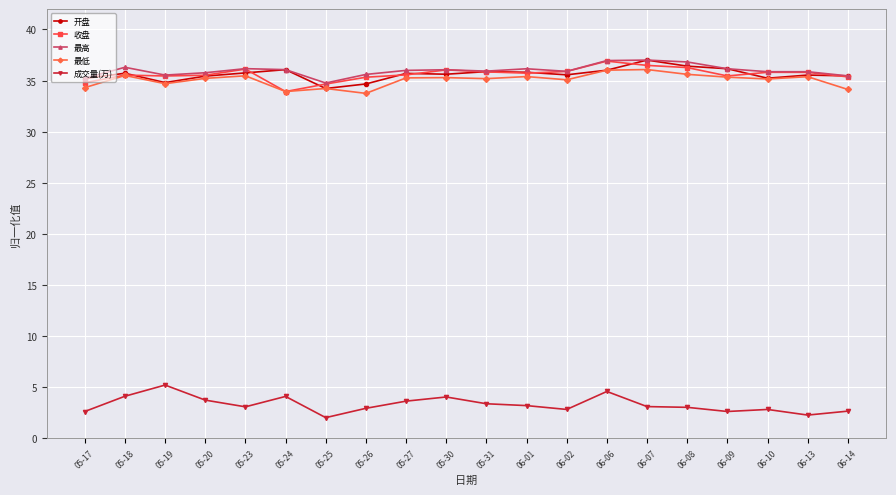

The value of 最低 at 06-13 is 17.3. True or false?

False